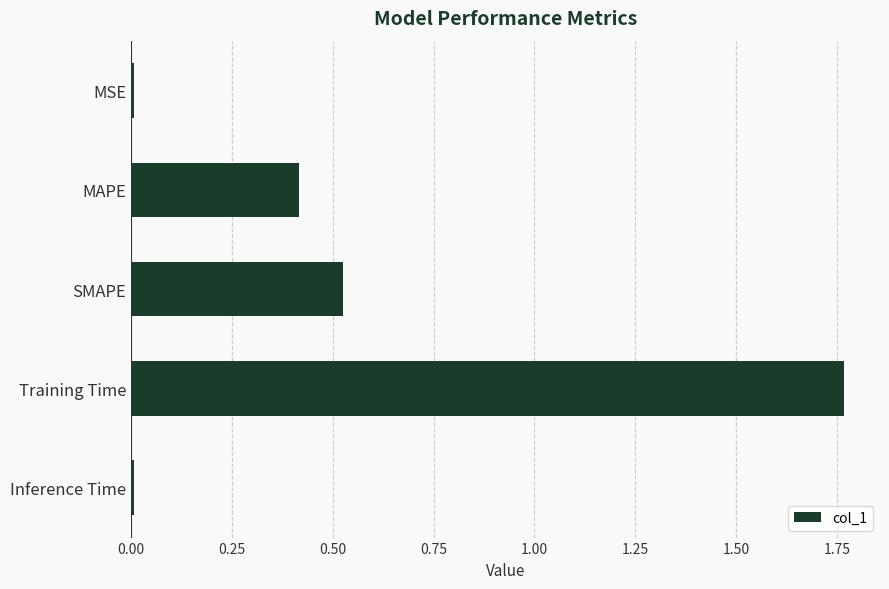

What is the sum of all values?

2.7